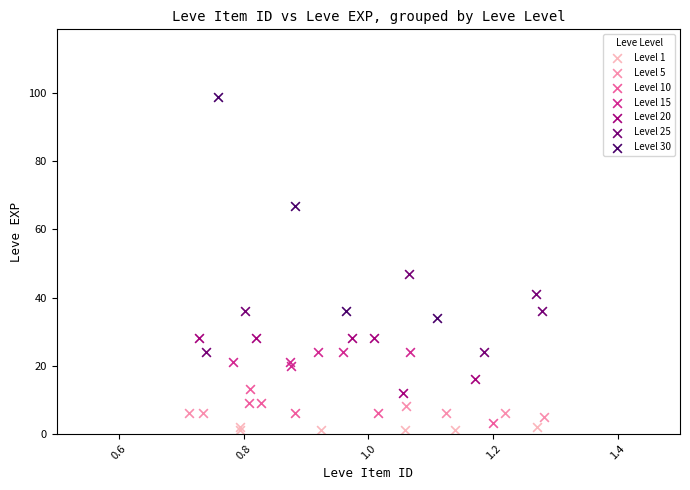

Which series contains the lowest Y value?

Level 1